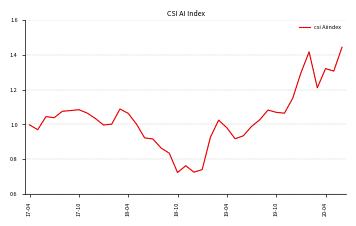

Is this an area chart (filled region under the line)?

No